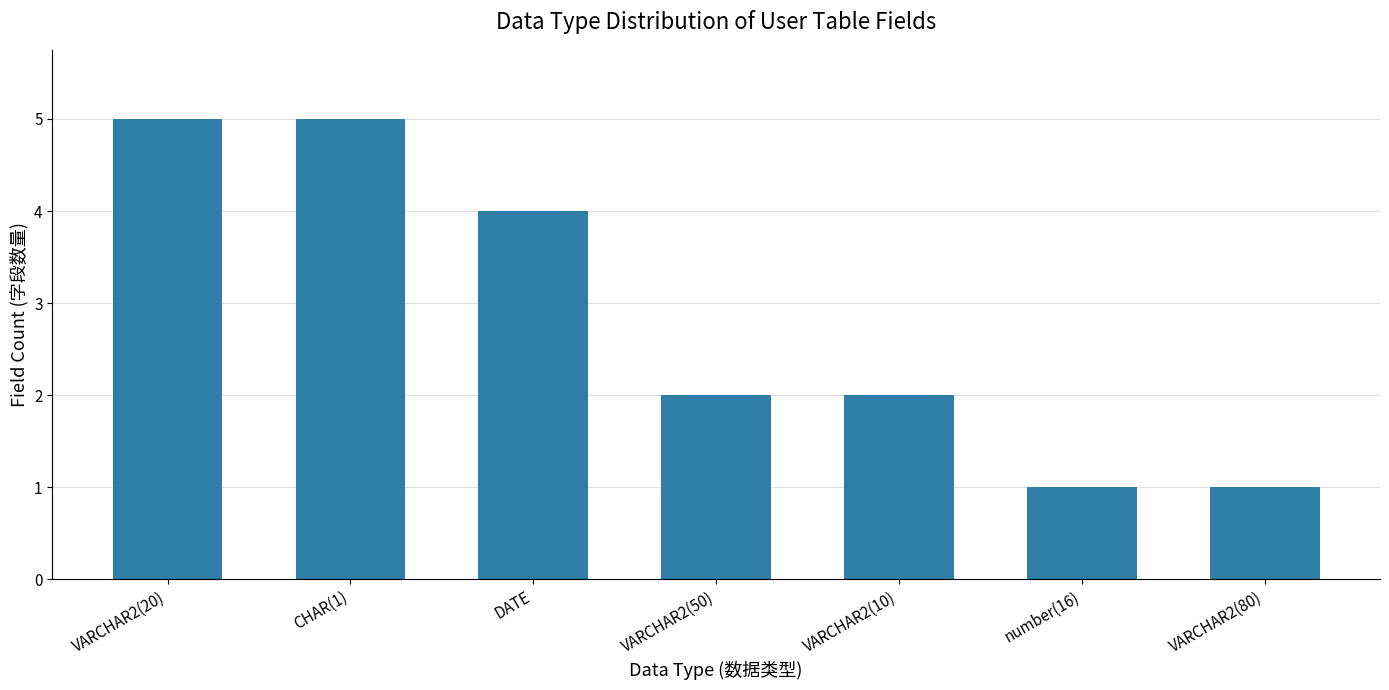

The value at number(16) is 0. True or false?

False